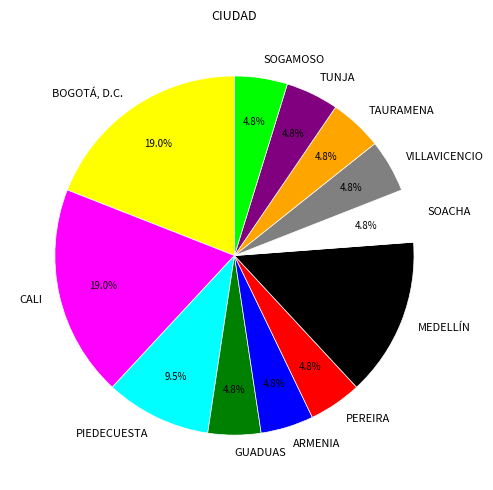

Do SOGAMOSO and GUADUAS together represent more than half of the pie?

No